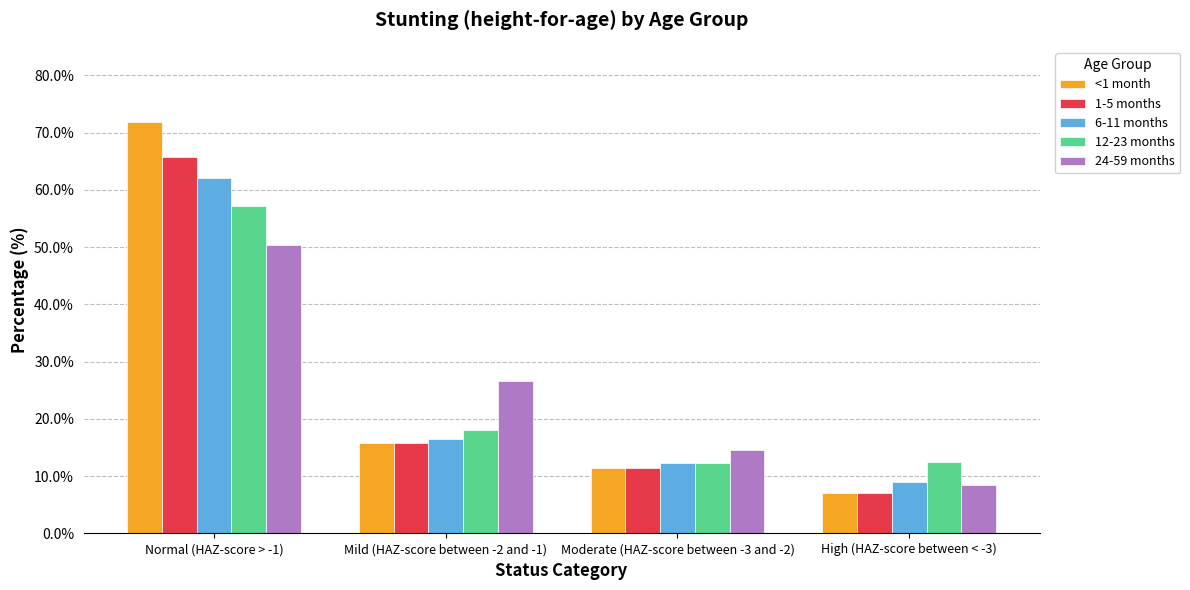

What is the smallest value displayed?

7.1